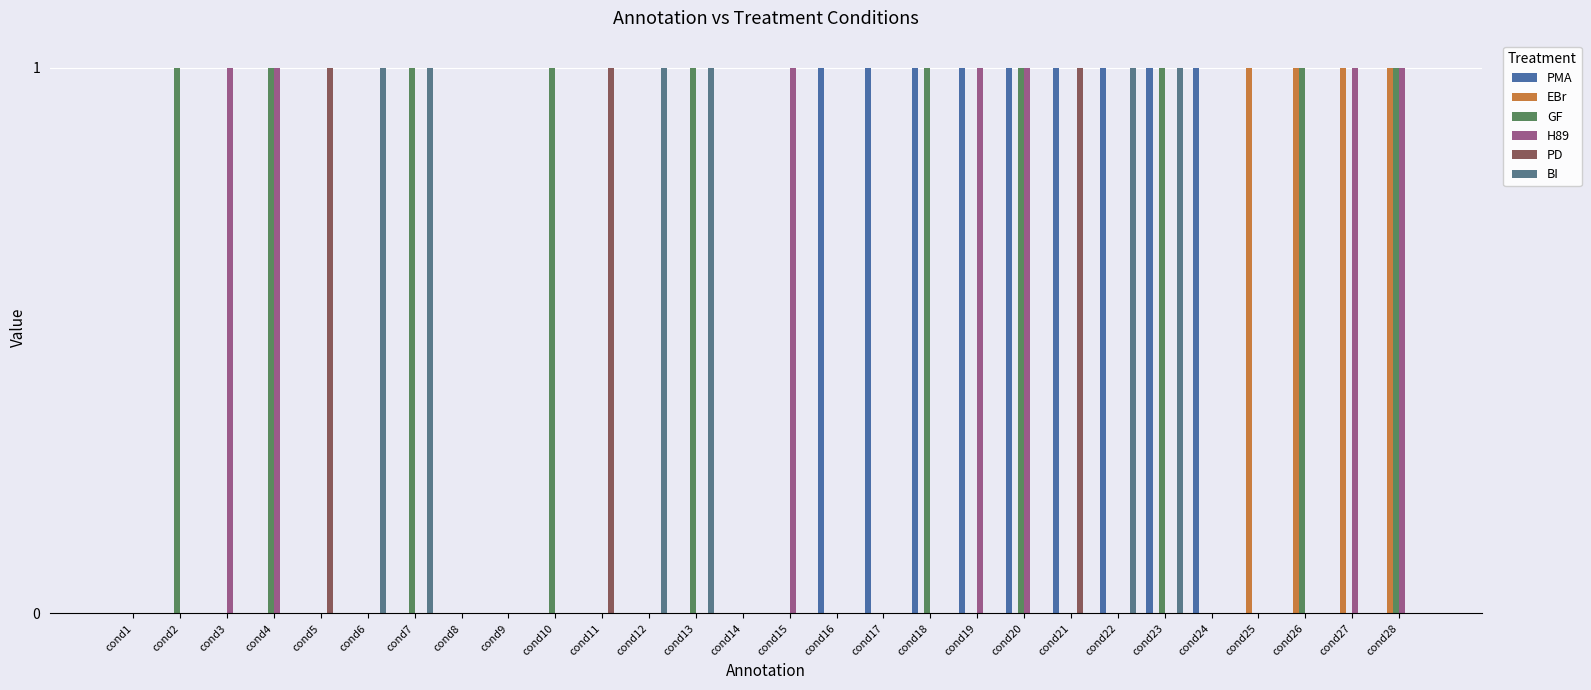

What is the difference between the EBr values at cond26 and cond5?

1